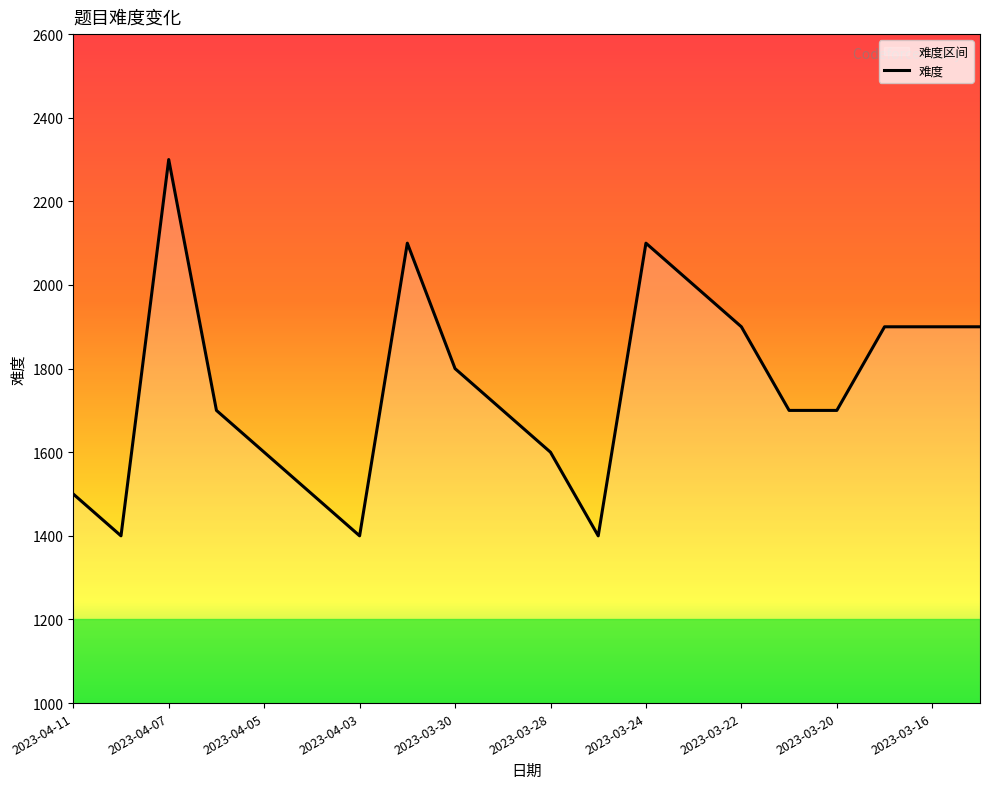

Reading right to left, list all the values displayed in this chart.

1900	1900	1900	1700	1700	1900	2000	2100	1400	1600	1700	1800	2100	1400	1500	1600	1700	2300	1400	1500